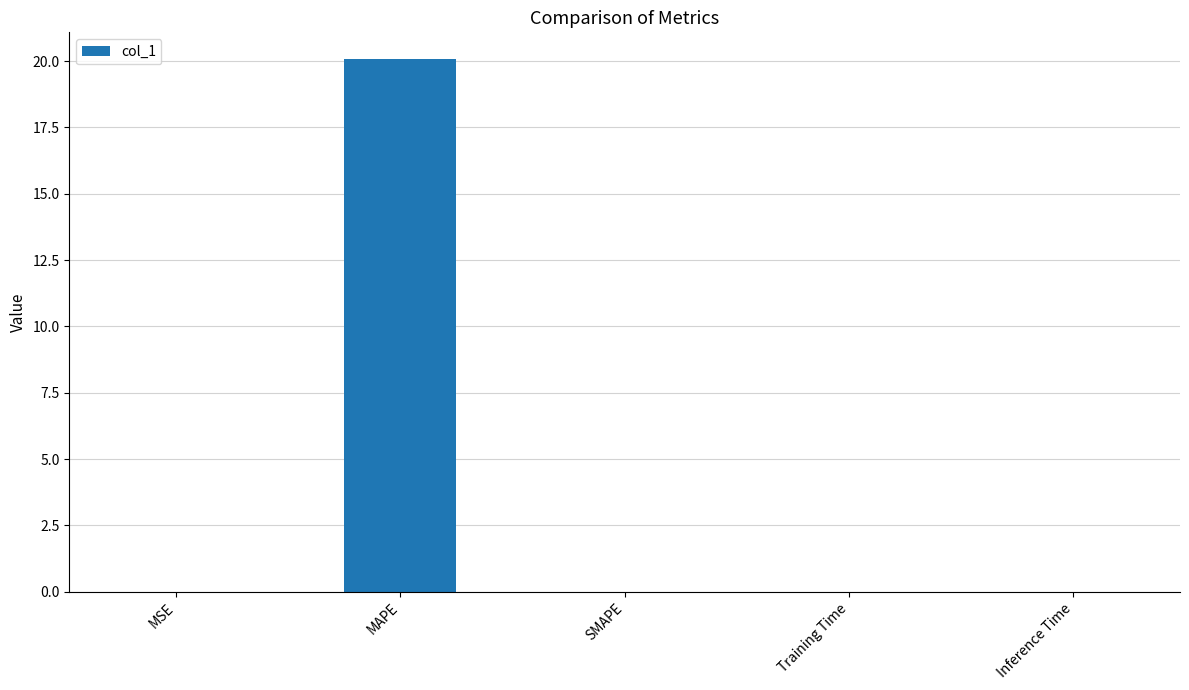

List the labels in order of value, largest first.

MAPE, Training Time, Inference Time, MSE, SMAPE